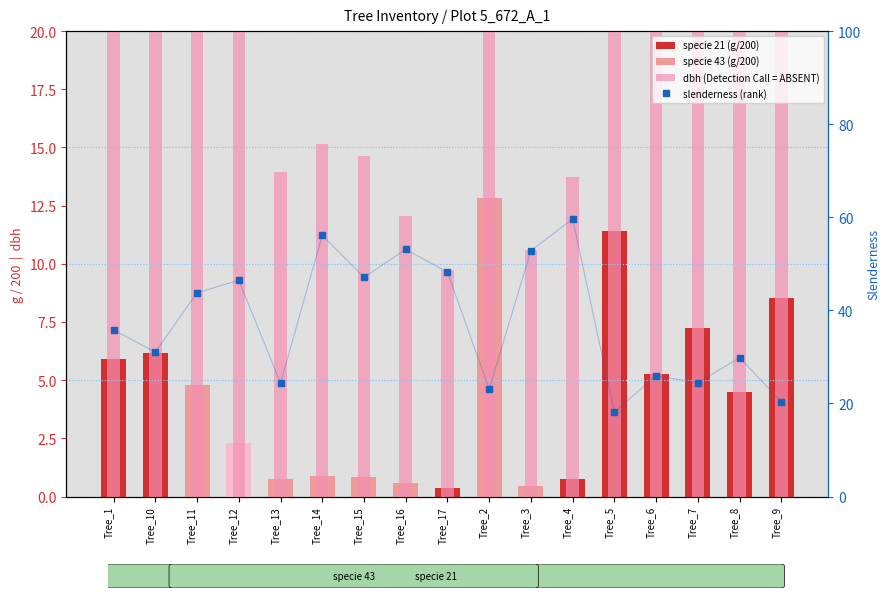

Which series has the largest range (max minus min)?

dbh (value, Detection Call = ABSENT)